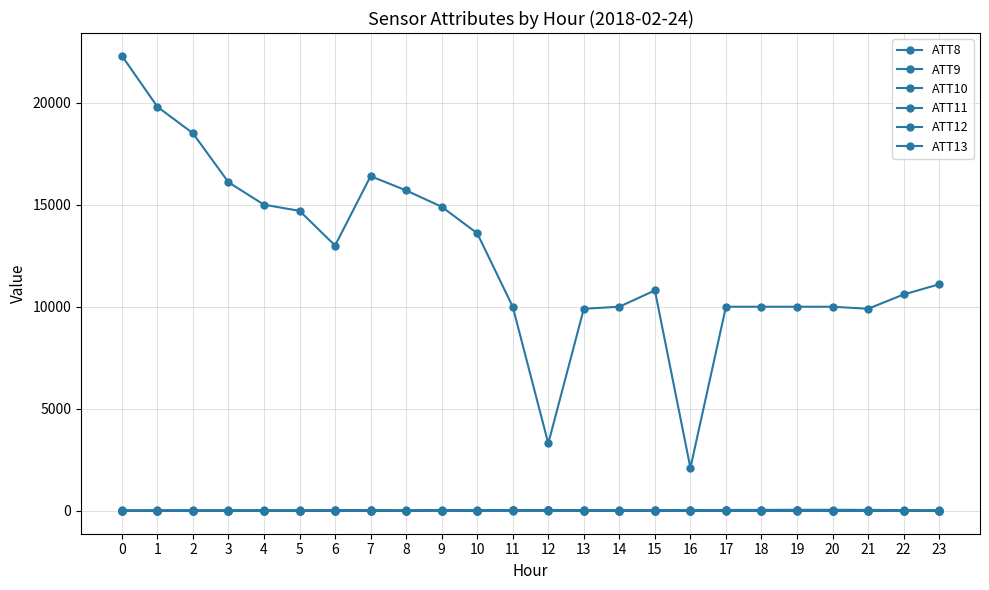

How many categories are shown in the chart?

24